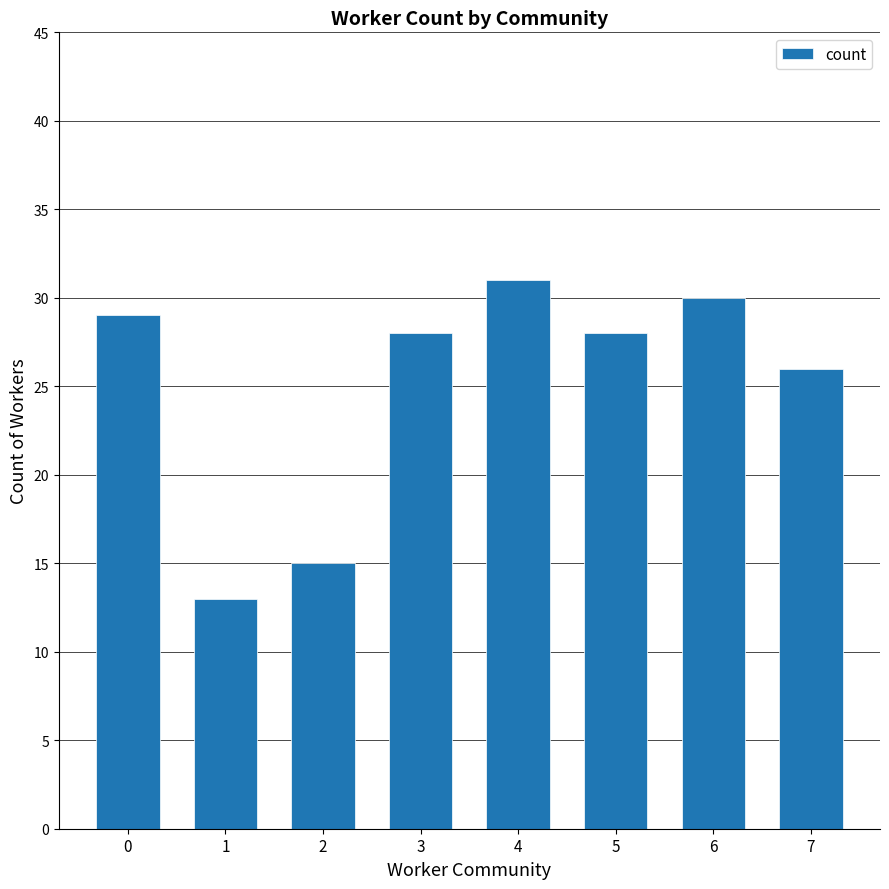

Count the number of categories in the chart.

8